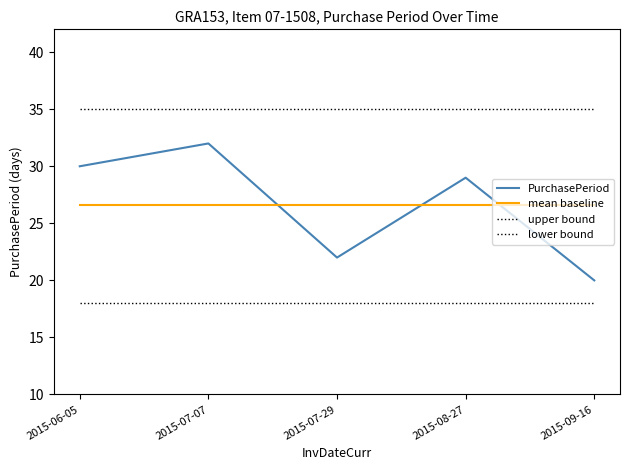

Does the chart have visible grid lines?

No